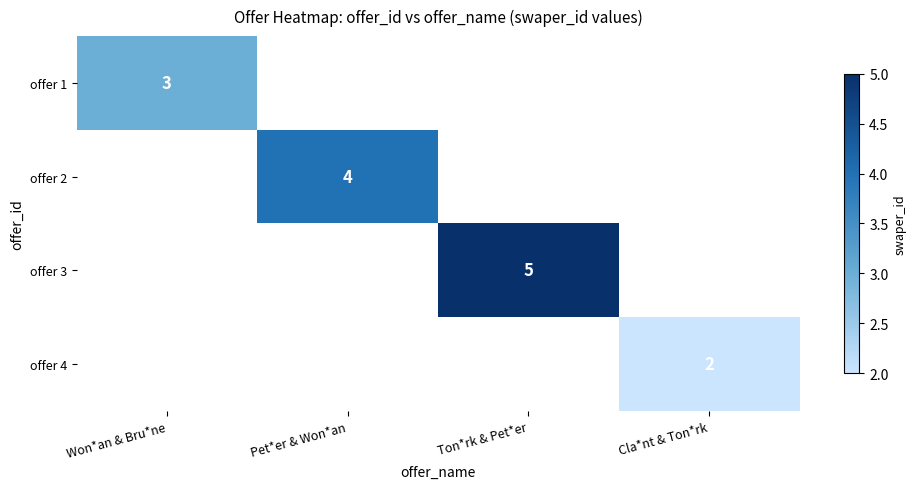

True or false: offer 1 has a value of 3 at Won*an & Bru*ne.

True